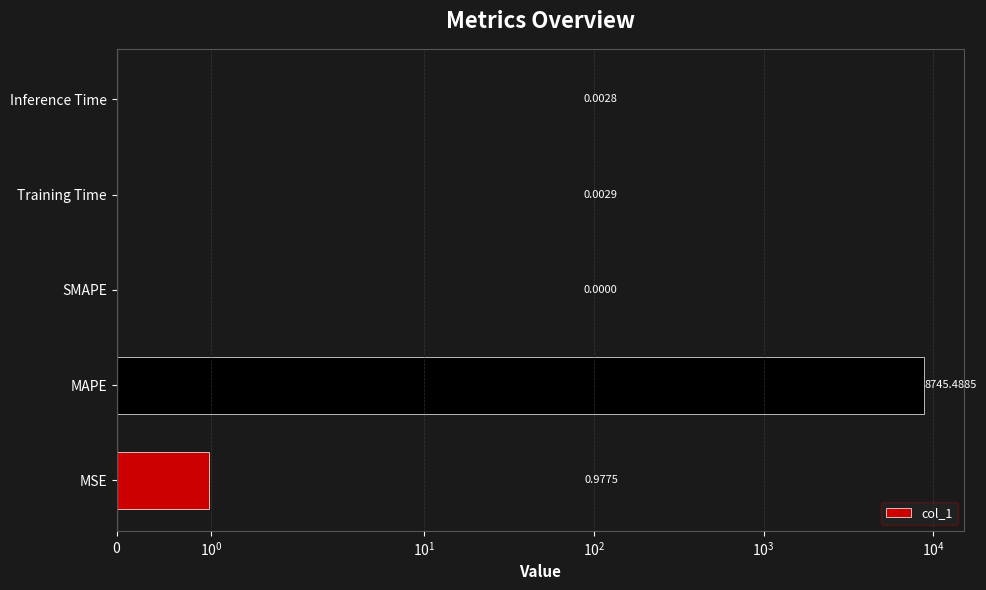

What is the difference between the second highest and minimum values?

1.0